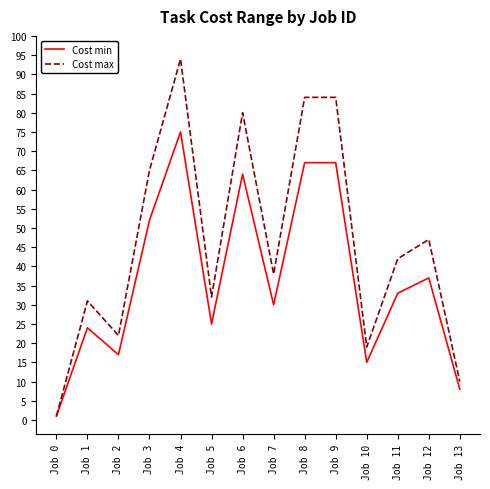

In Cost max, how many points are lower than both neighbors (excluding endpoints)?

4